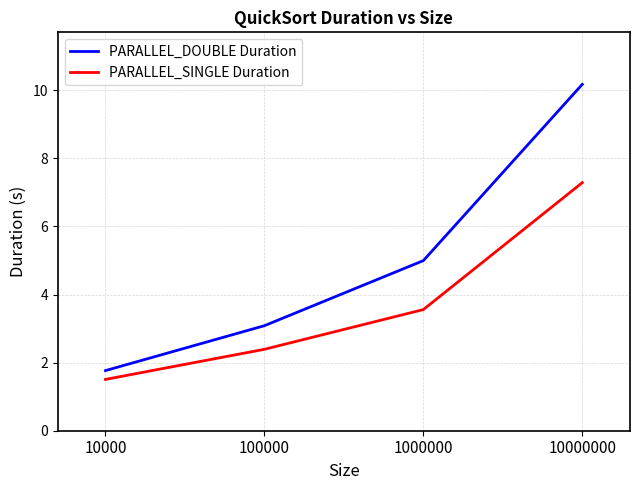

Between 10000 and 100000, which series saw the biggest shift?

PARALLEL_DOUBLE Duration